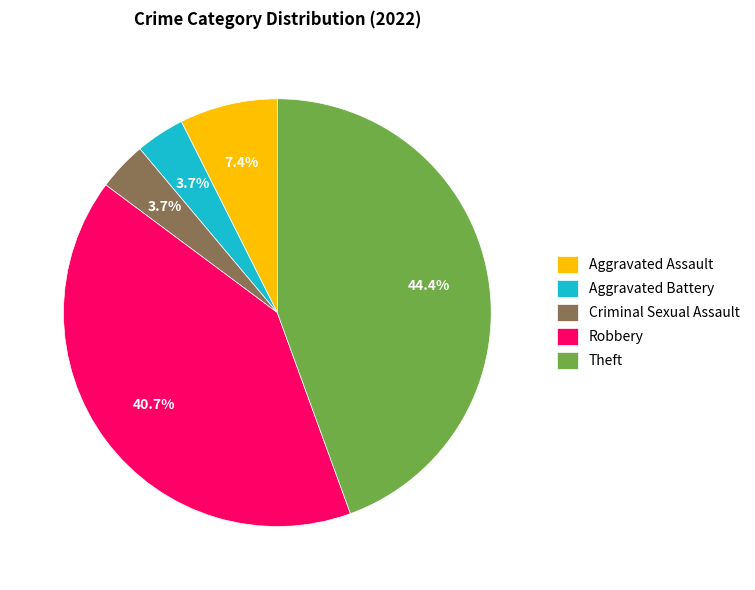

What percentage is the Aggravated Battery slice, to the nearest percent?

4%